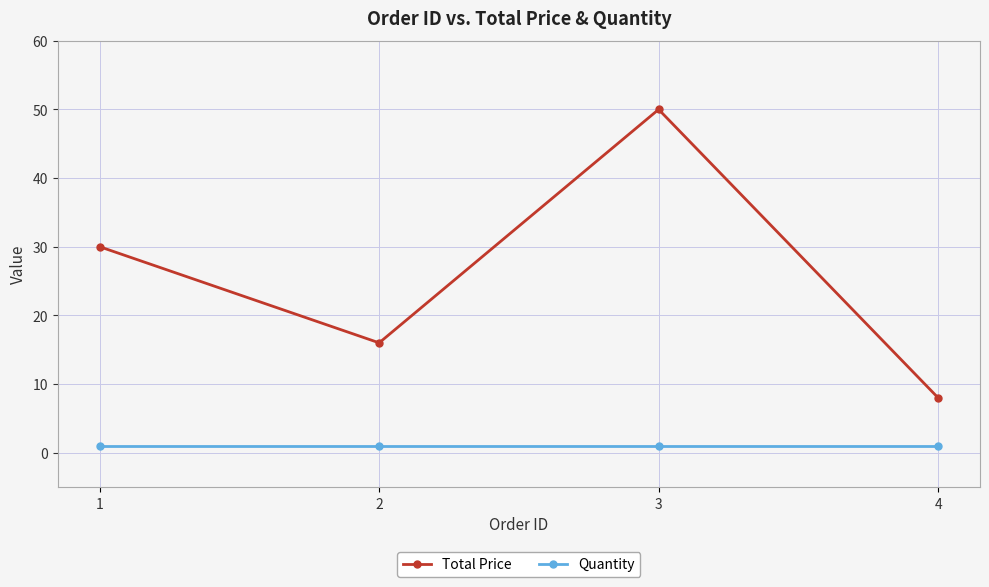

Between 2 and 3, which series saw the biggest shift?

Total Price